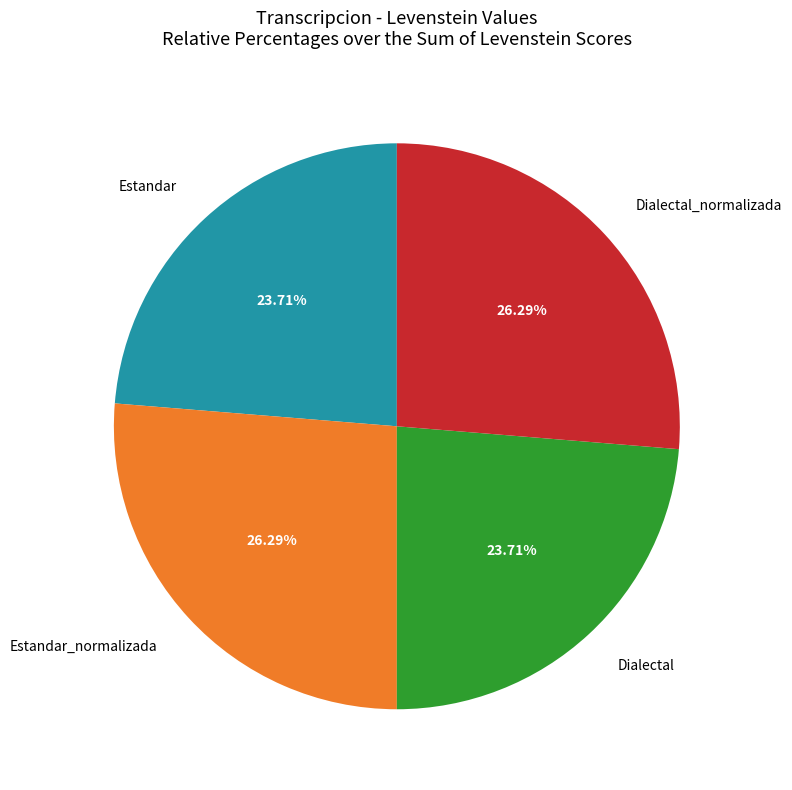

To the nearest percent, what is the difference between the largest and smallest slice percentages?

3%